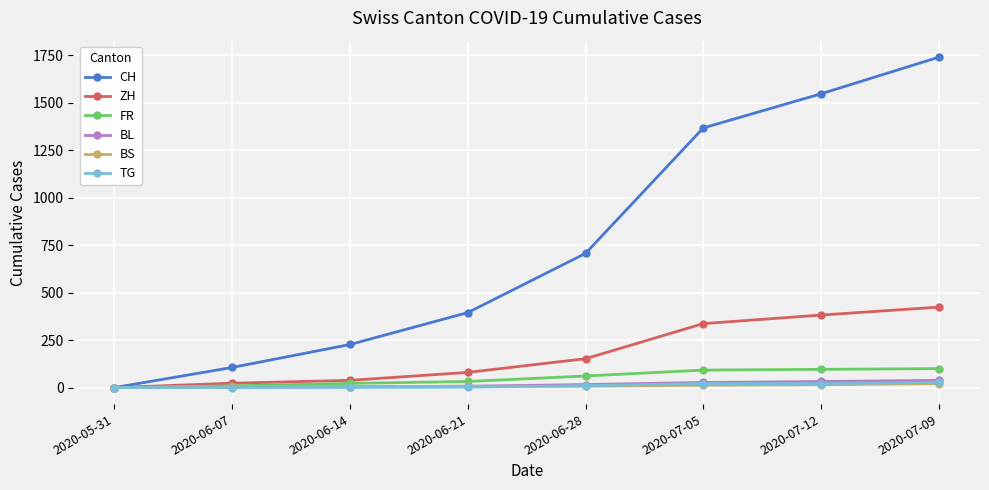

At which category does the chart reach its peak across all series?

2020-07-09